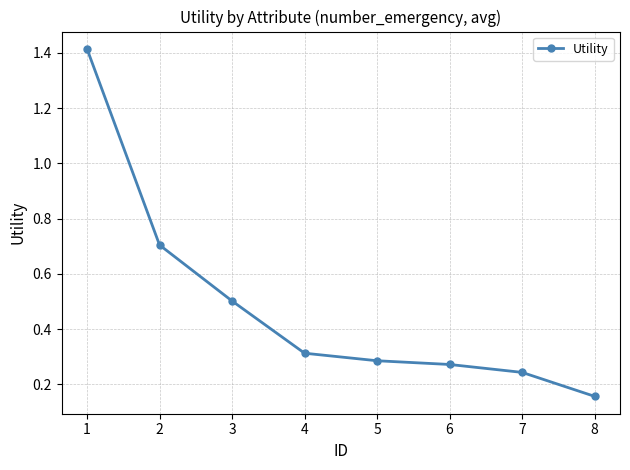

How many lines are shown in the chart?

1